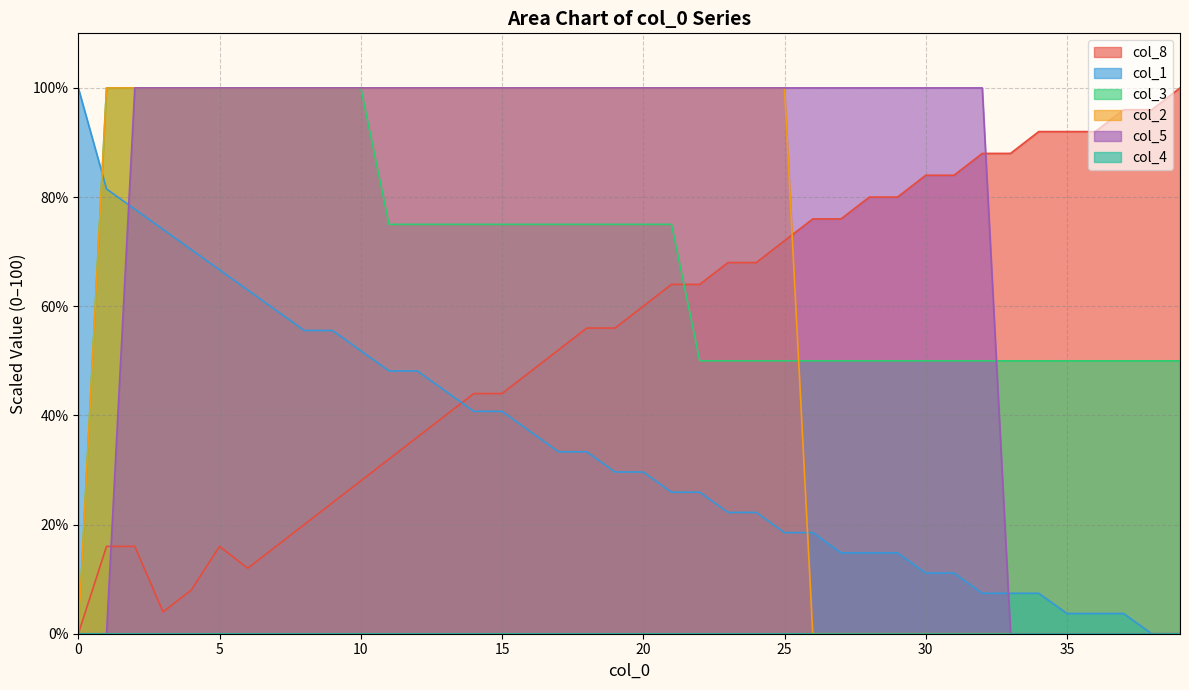

Count the col_2 values in the range 0 to 100.

40